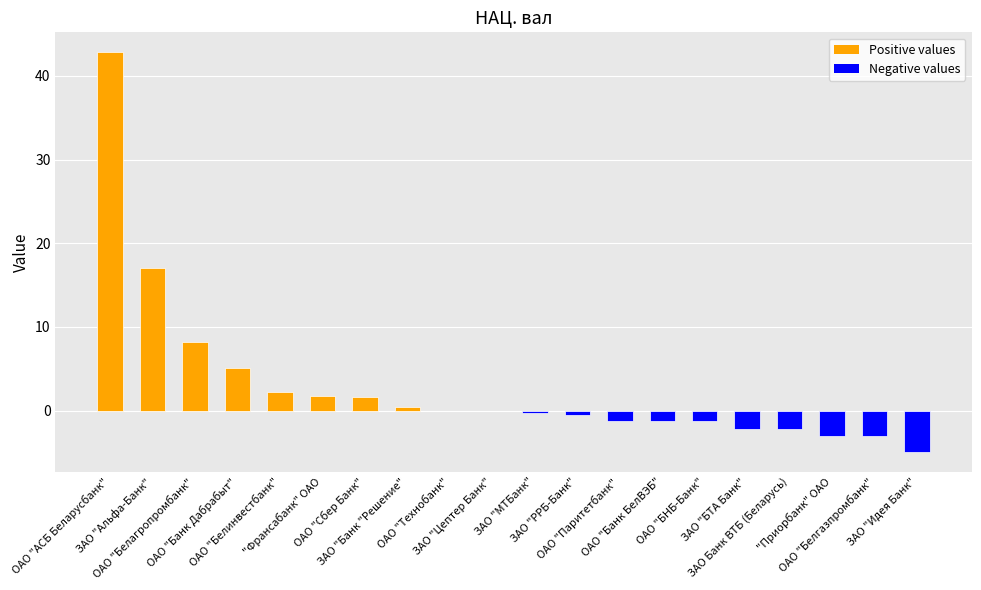

What is the greatest value displayed?

42.8